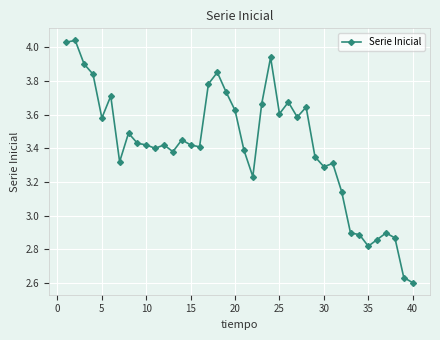

True or false: the data has more than 1 interior local peaks.

True